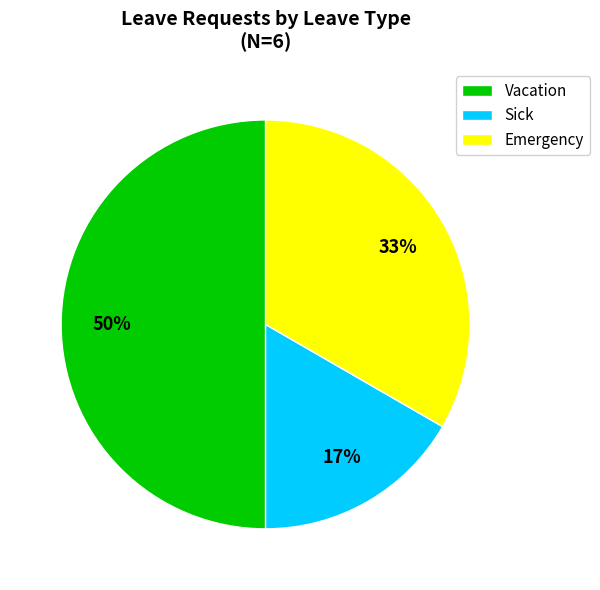

What percentage is the Vacation slice, to the nearest percent?

50%